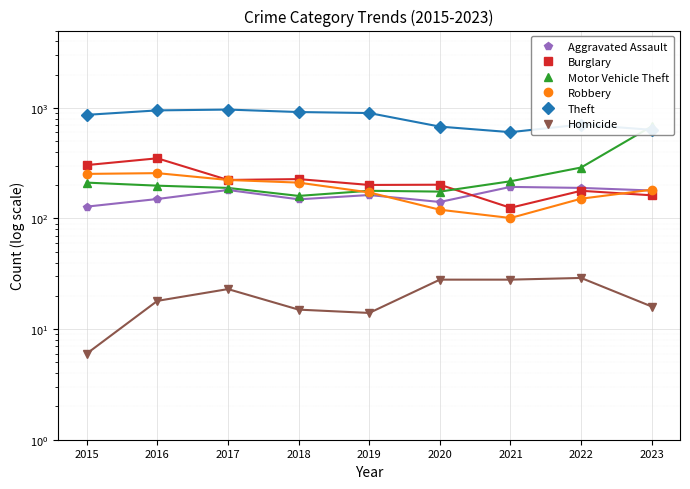

What is the difference between the maximum and minimum values in the Aggravated Assault series?

65